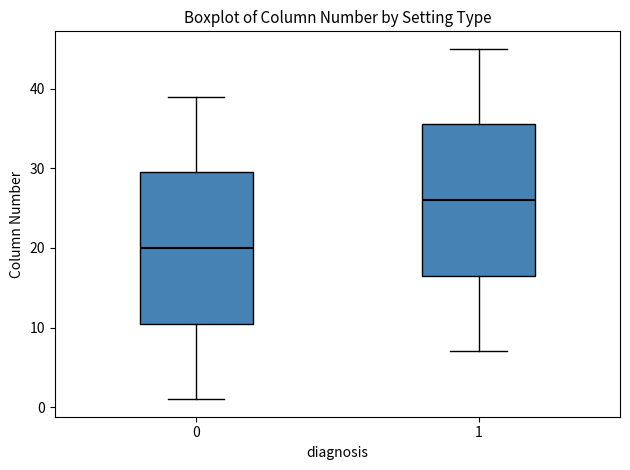

Where is the upper edge of the box at x = 1 on the y-axis? The values are not printed on the chart, so give them approximately, as read against the axis.

36